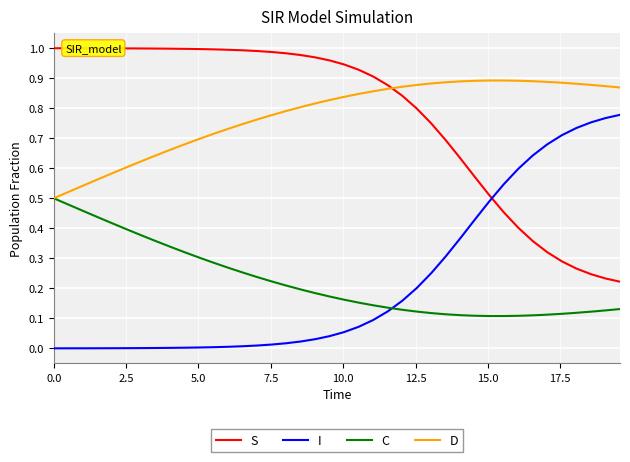

True or false: S and C cross at least once.

False